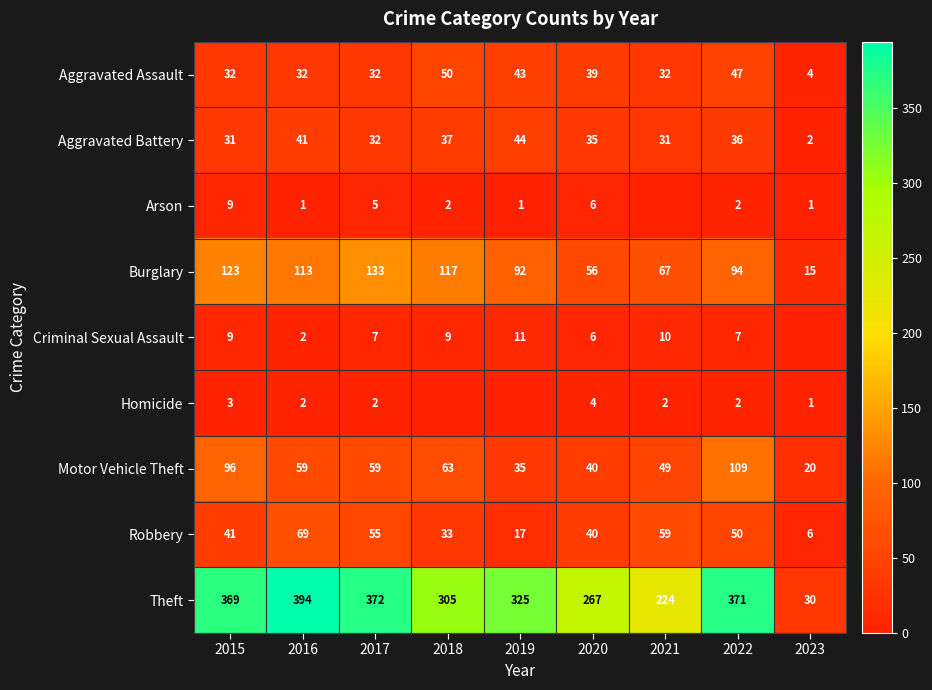

What is the difference between the highest and lowest values at 2016?

393